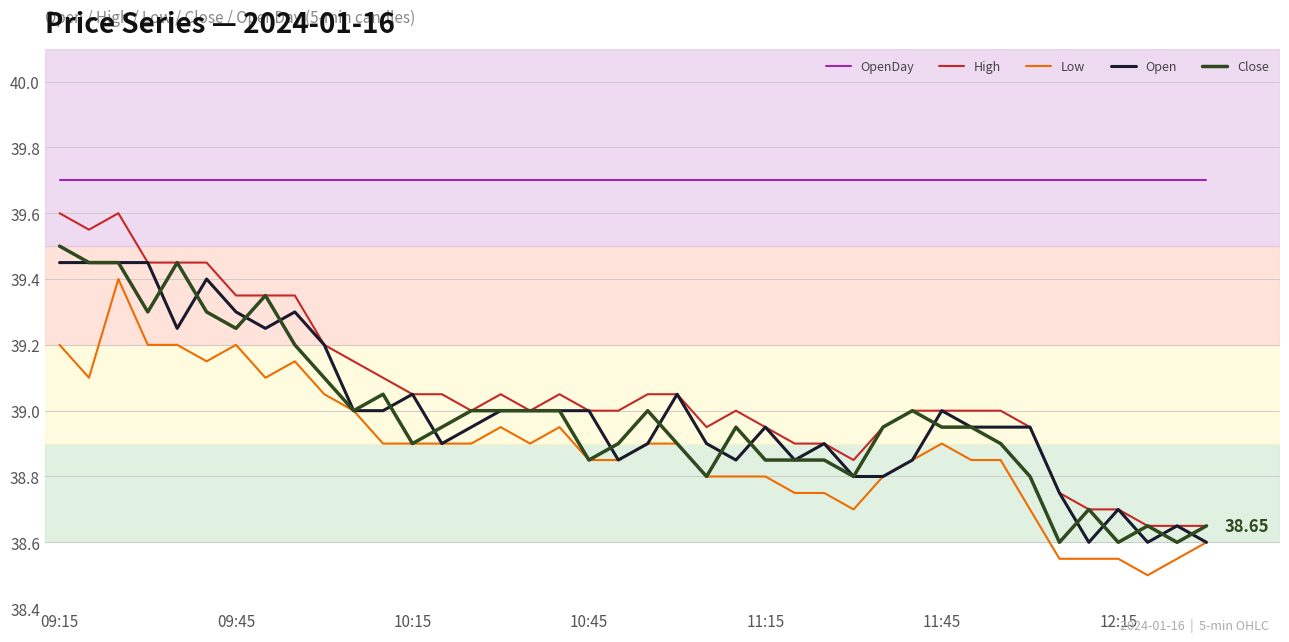

True or false: High and Low cross at least once.

False